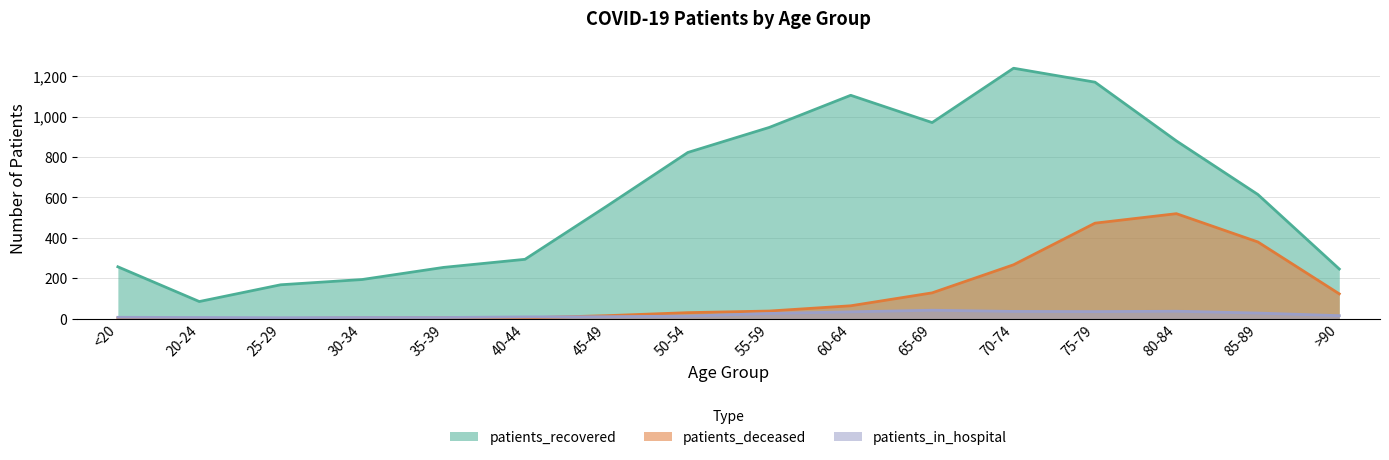

The patients_recovered series shows 84 at 20-24. True or false?

True